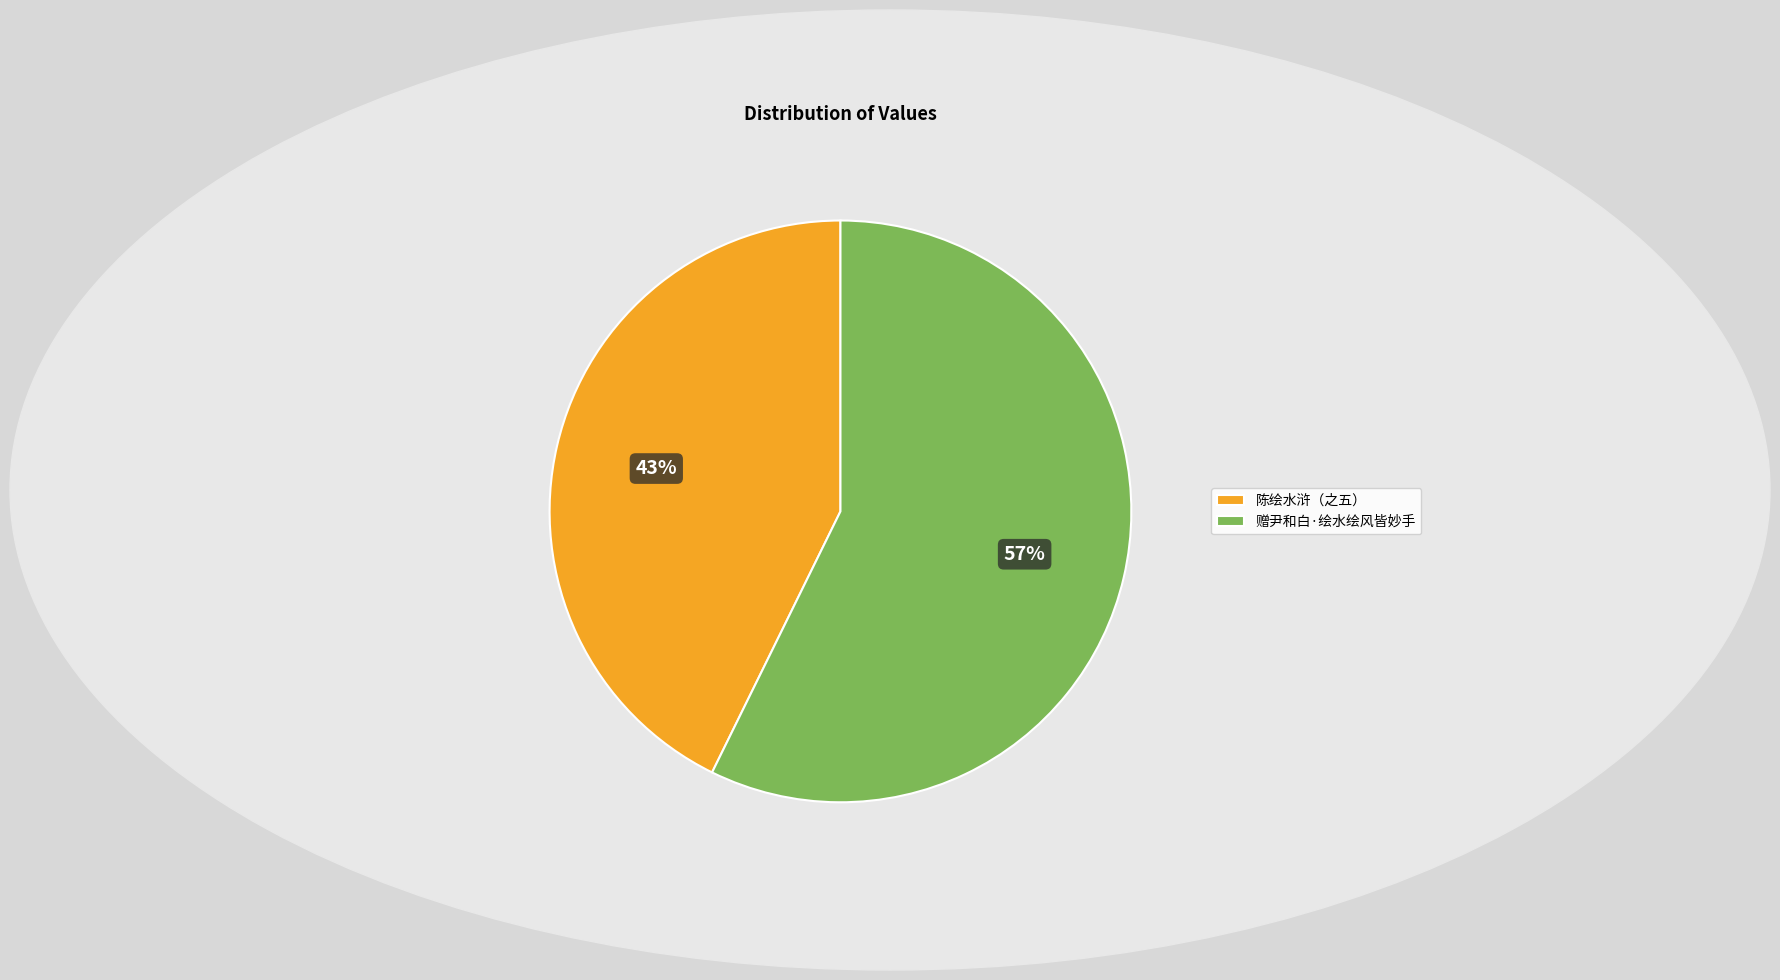

What is the smallest slice in the pie chart?

陈绘水浒（之五）